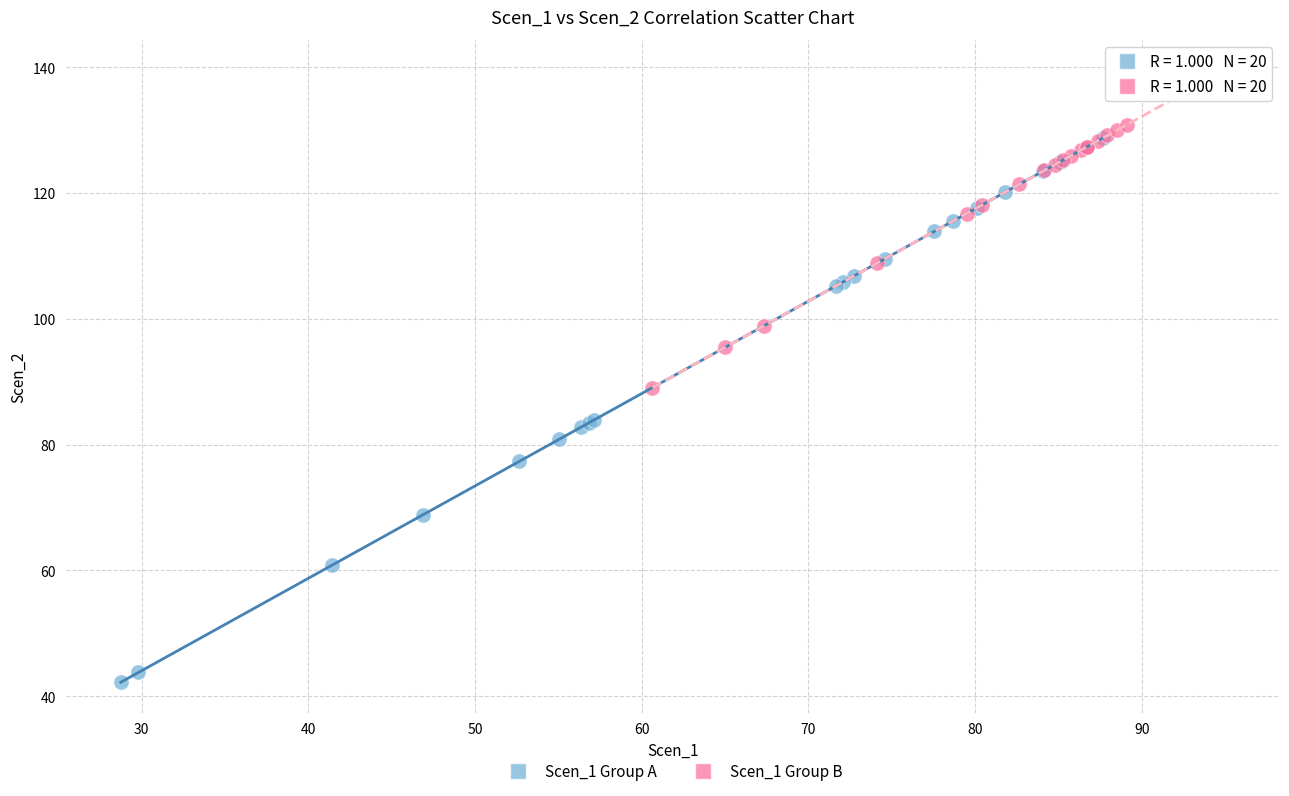

Which series reaches the minimum Y coordinate?

Scen_1 Group A